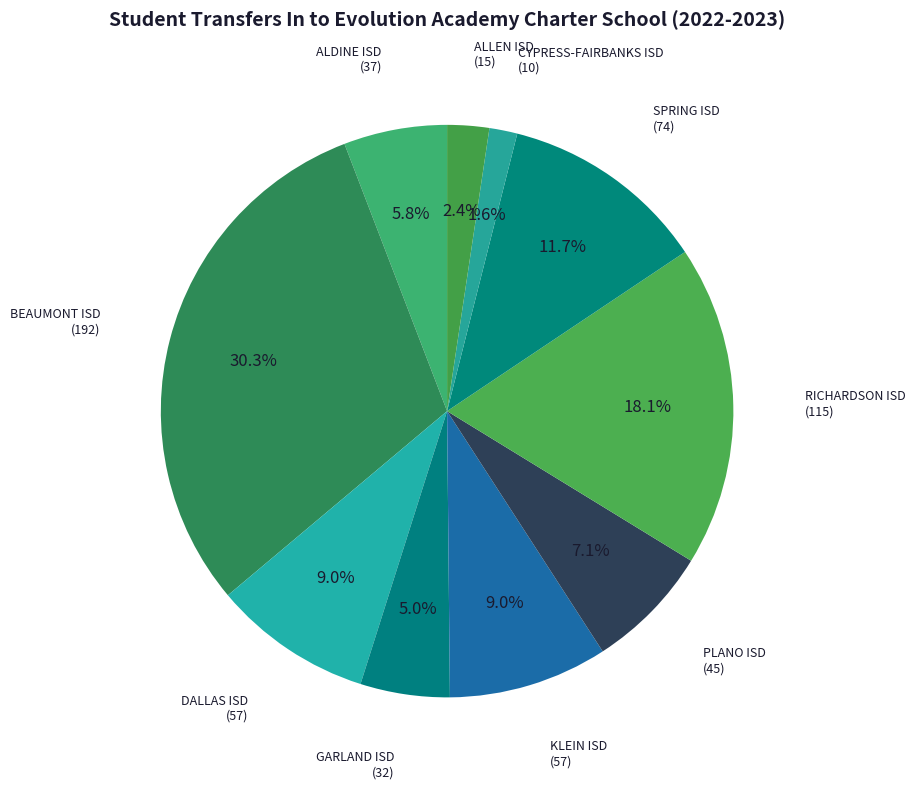

How many slices are in this pie chart?

10